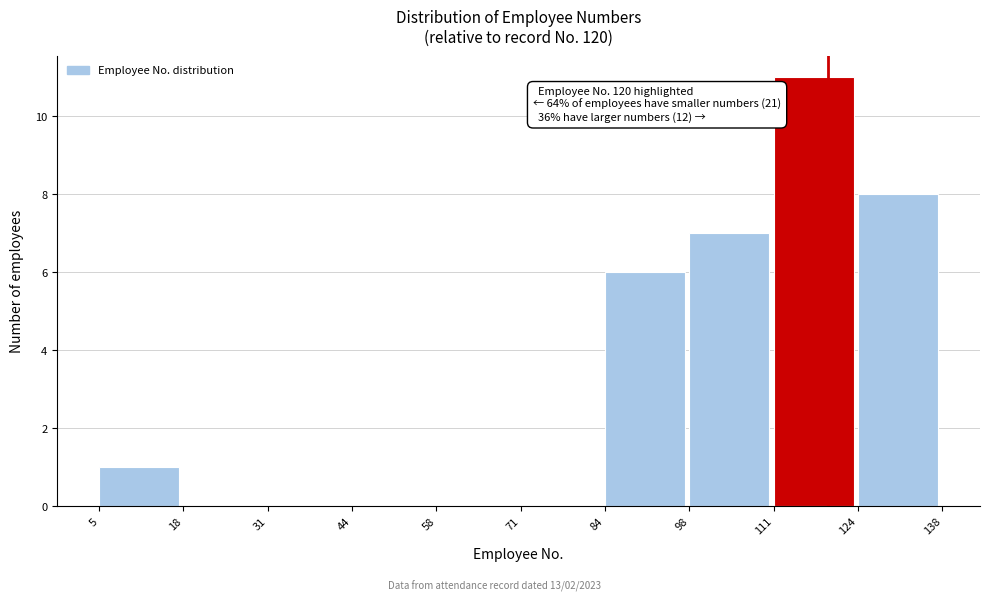

Which range on the x-axis has the tallest bar?

111 to 124